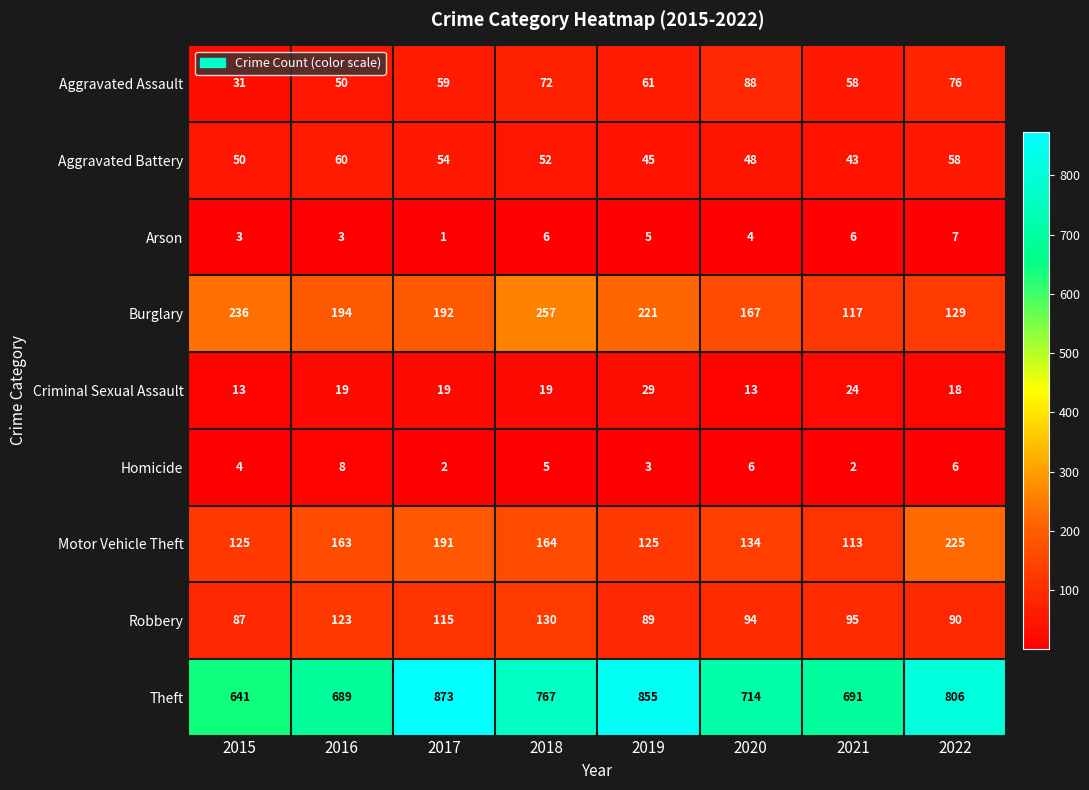

At which label does Aggravated Assault first exceed 61?

2018